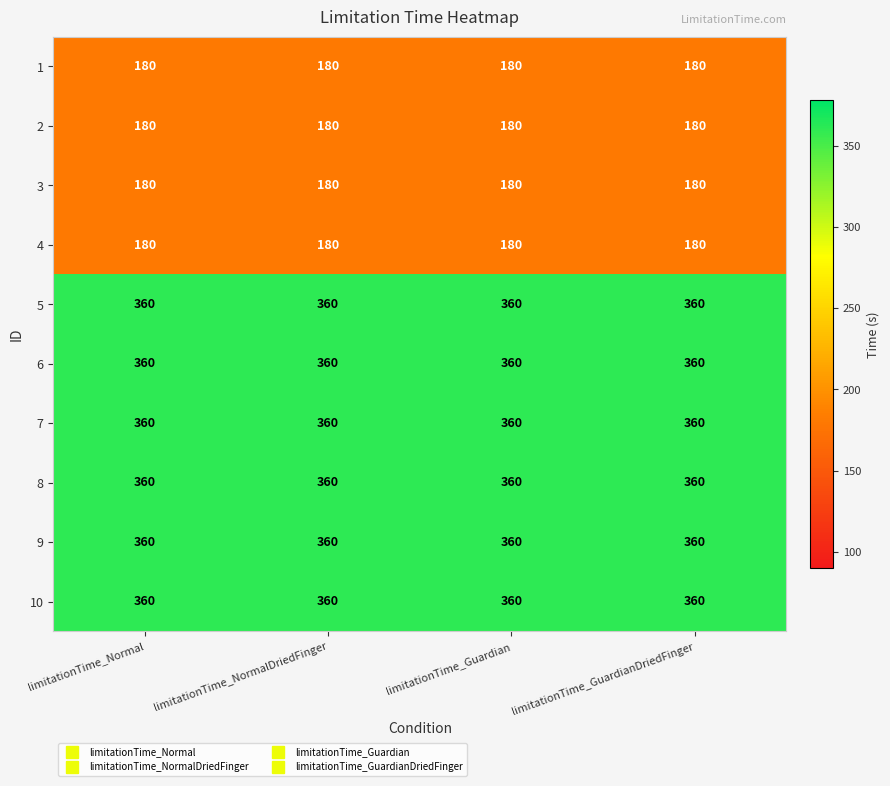

The 4 series shows 180 at limitationTime_Guardian. True or false?

True